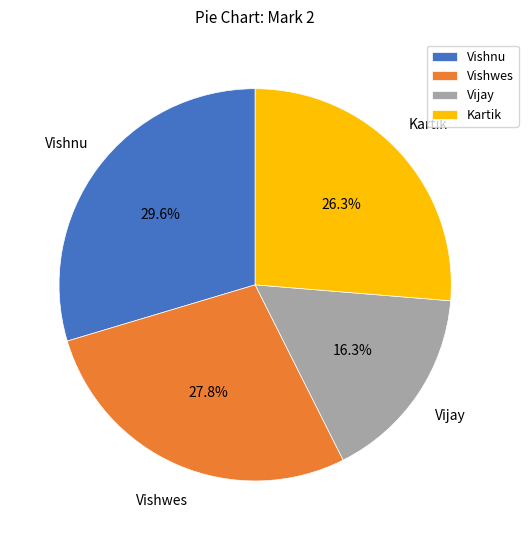

Which has a higher value, Vishwes or Vijay?

Vishwes